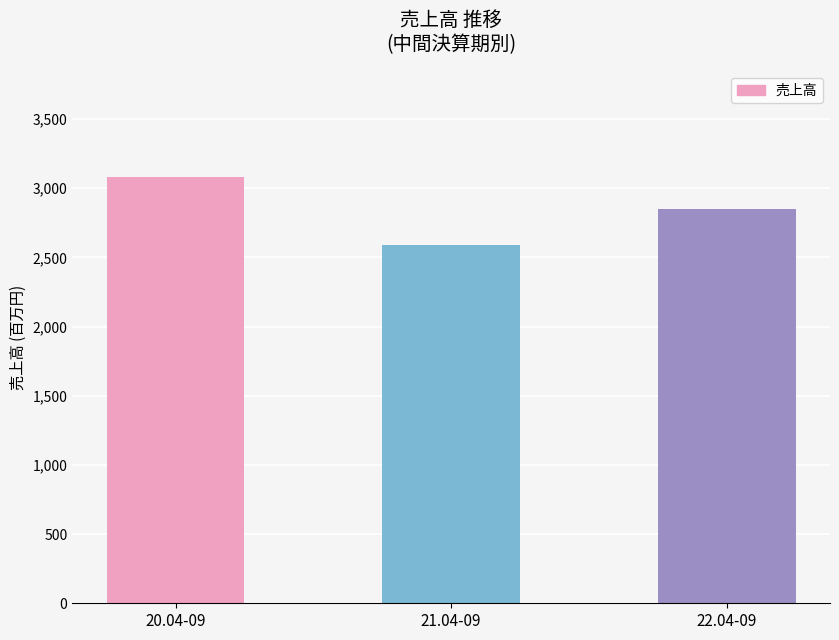

Which category has the lowest value across all series?

21.04-09